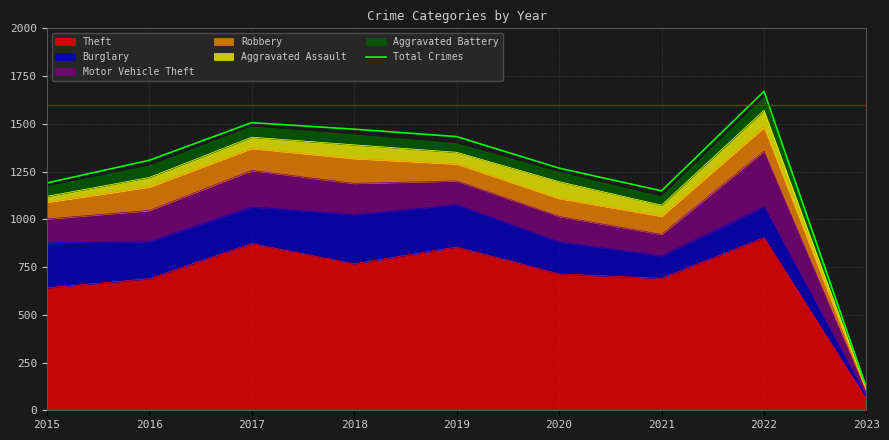

List the labels in order of value, largest first.

2022, 2017, 2018, 2019, 2016, 2020, 2015, 2021, 2023